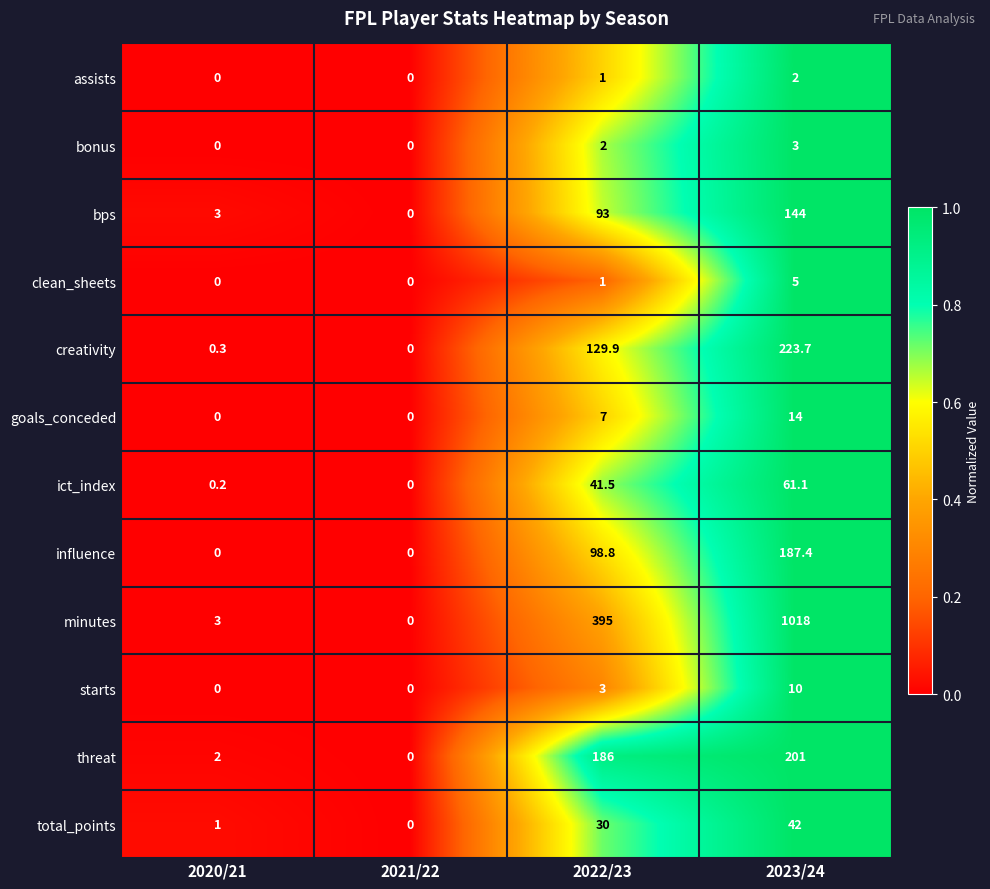

List the series in order of their peak value, highest first.

minutes, creativity, threat, influence, bps, ict_index, total_points, goals_conceded, starts, clean_sheets, bonus, assists